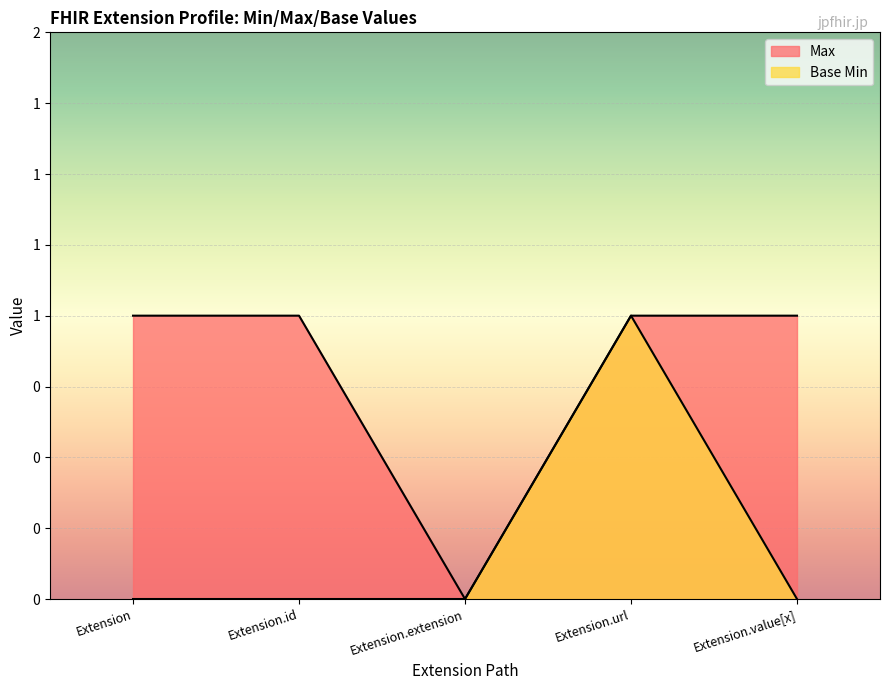

True or false: Max has more than 0 interior local peaks.

False